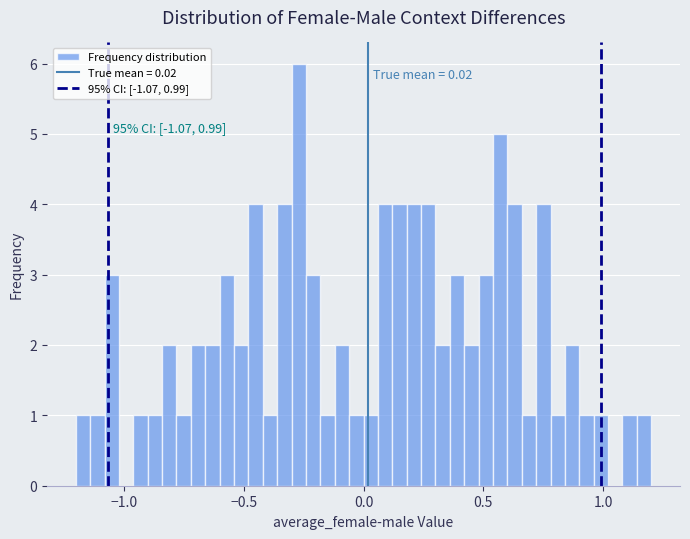

Around what value on the x-axis is the tallest bar? Give the approximate position of its centre, as read against the axis.

-0.25